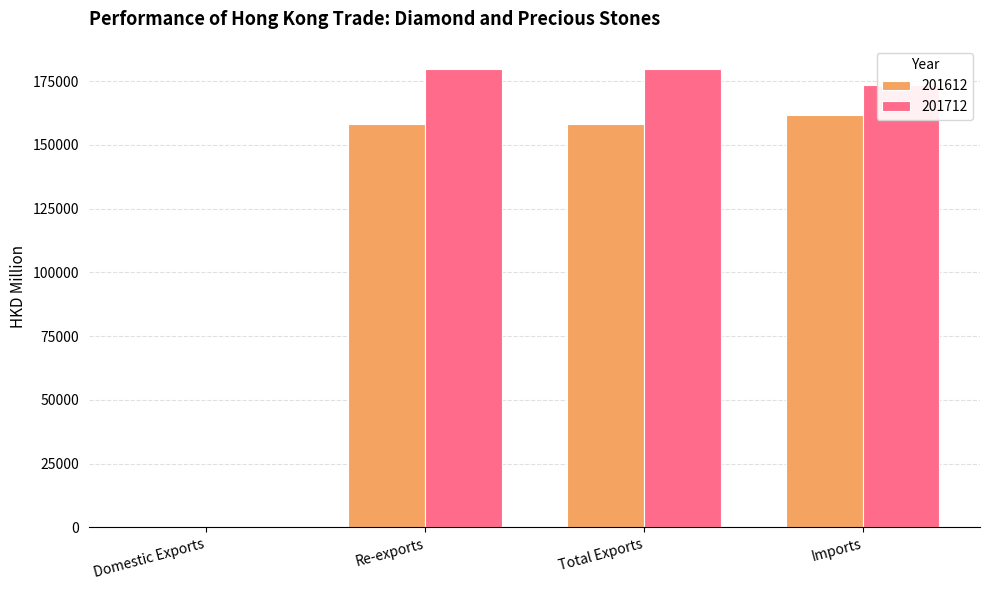

What is the total value across all series at Imports?

335199.2